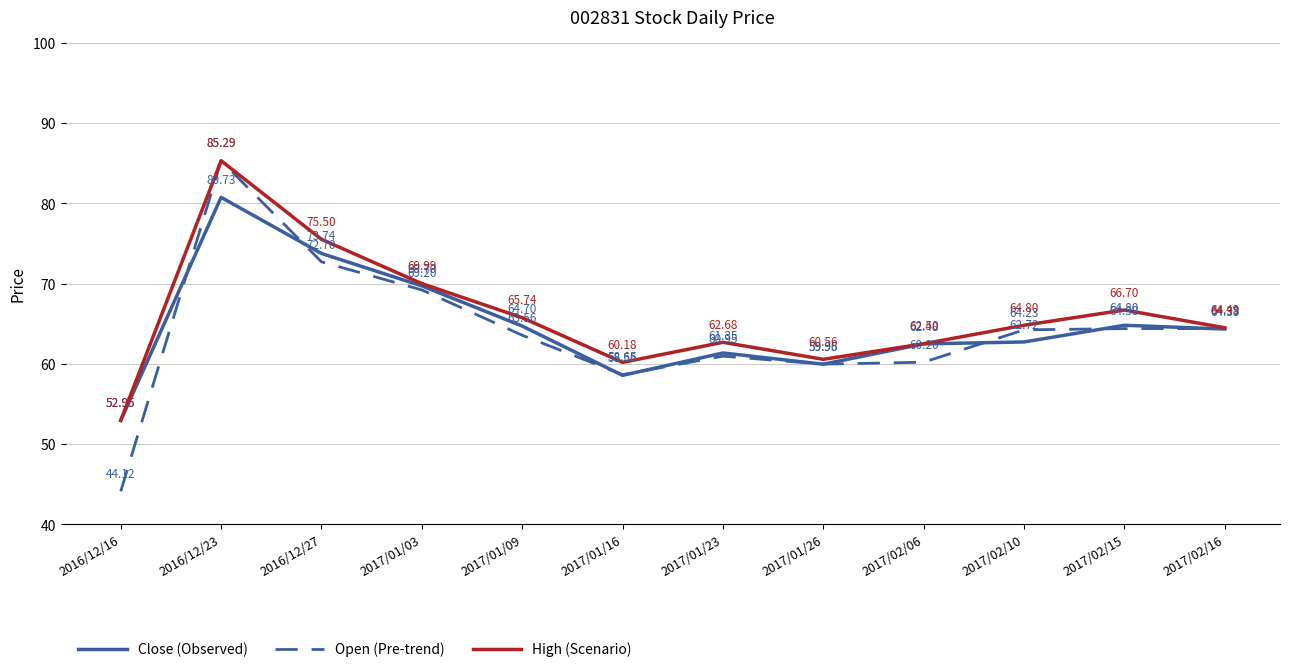

At which category does Close (Observed) reach its first local valley?

2017/01/16